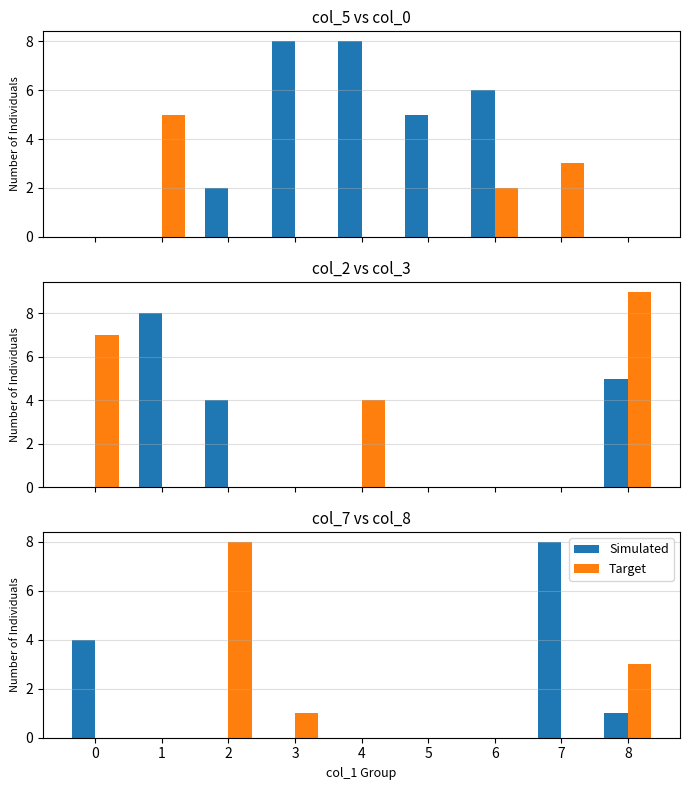

How many categories are shown in the chart?

9